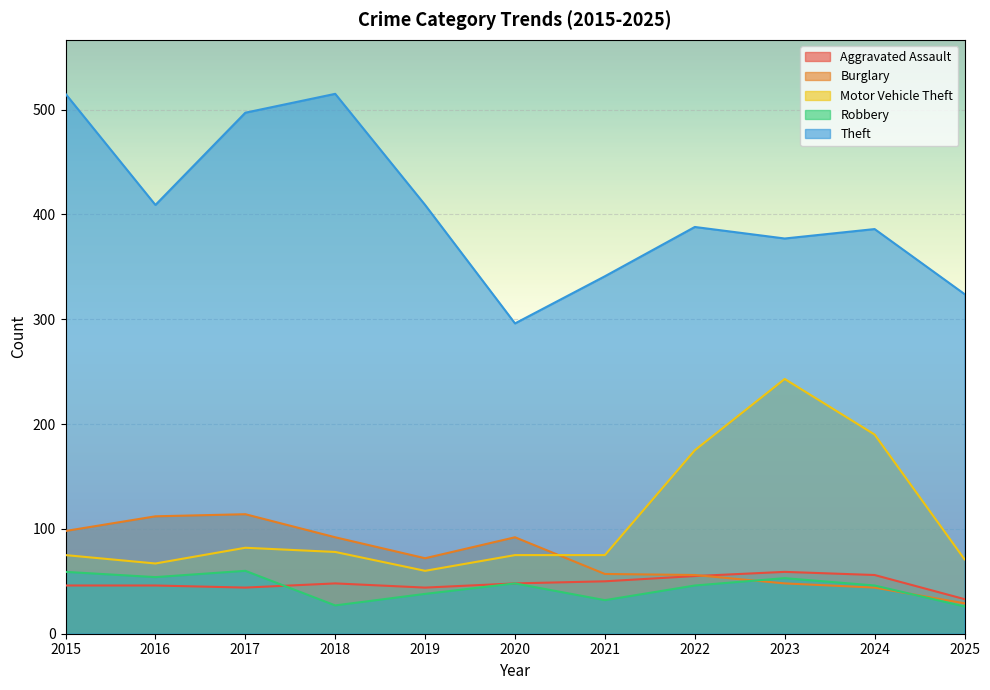

How many lines are shown in the chart?

5